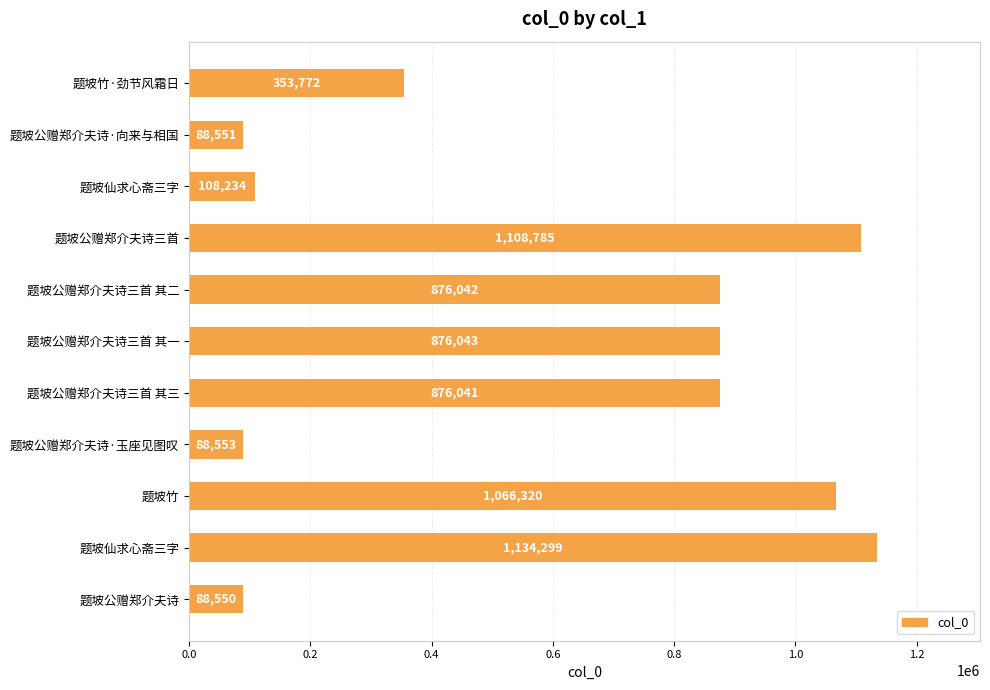

Which category has the lowest value across all series?

题坡公赠郑介夫诗